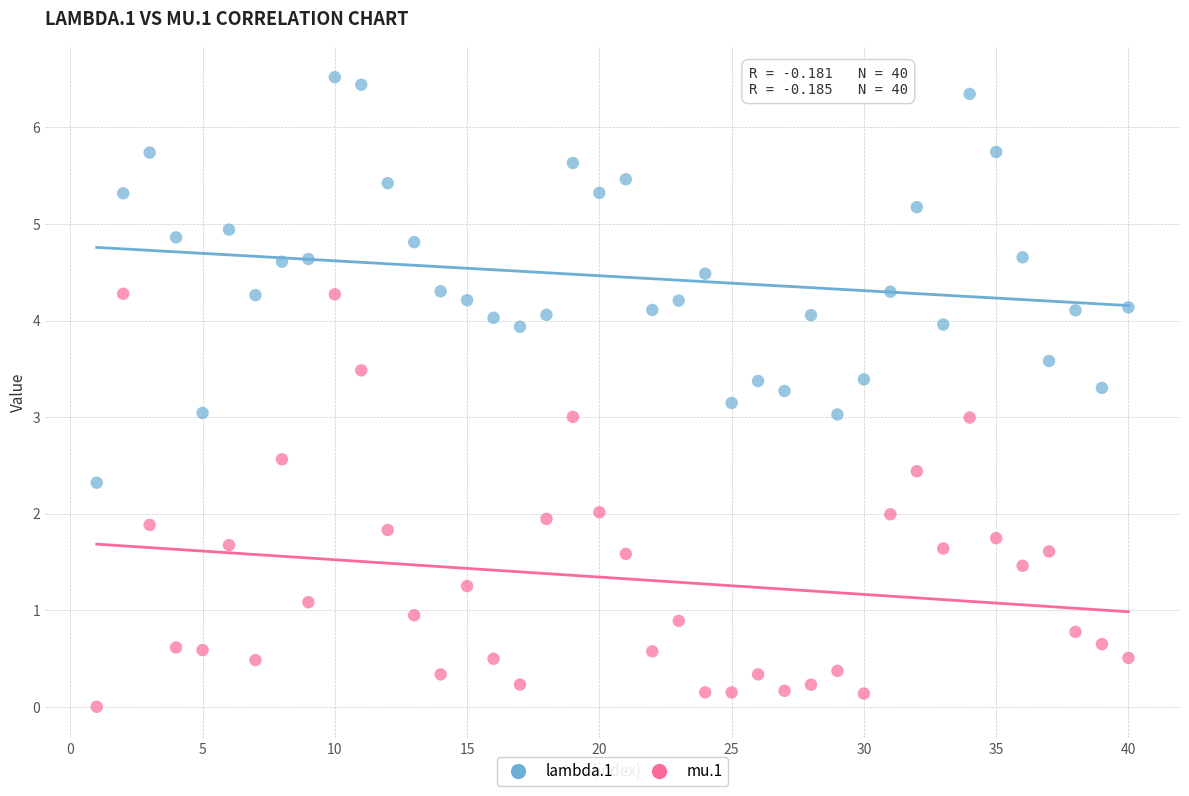

Across all data points, what is the range of X values (max minus min)?

39.0